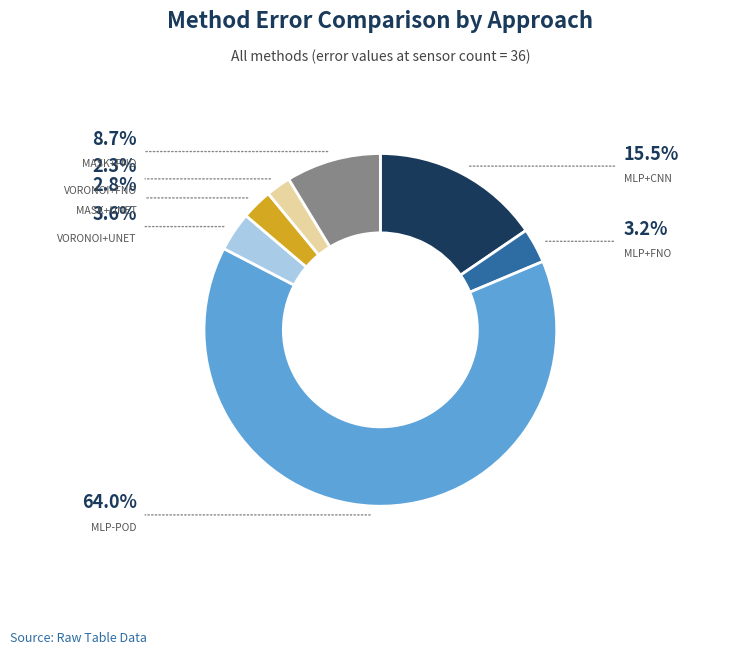

Does any single category account for the majority?

Yes